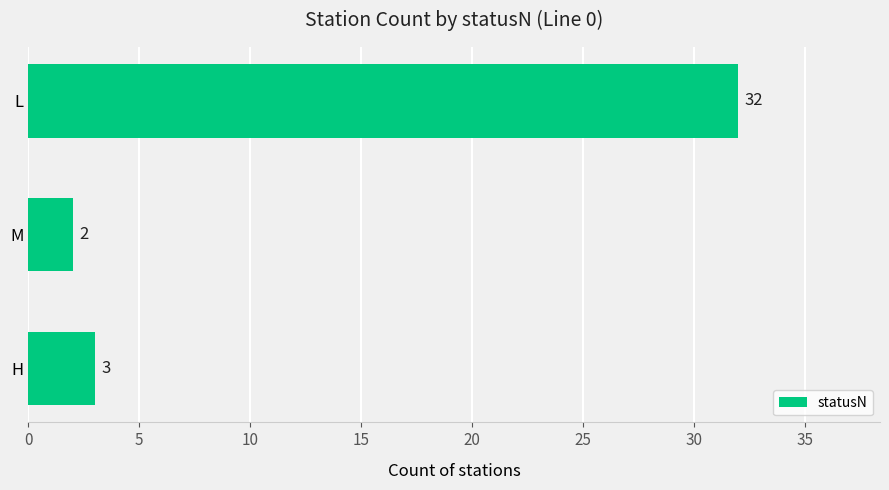

How many categories are shown in the chart?

3